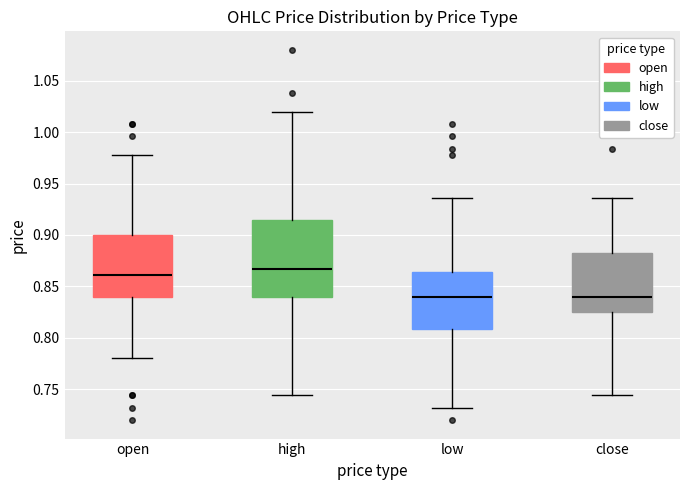

Which box's median line is the highest?

high